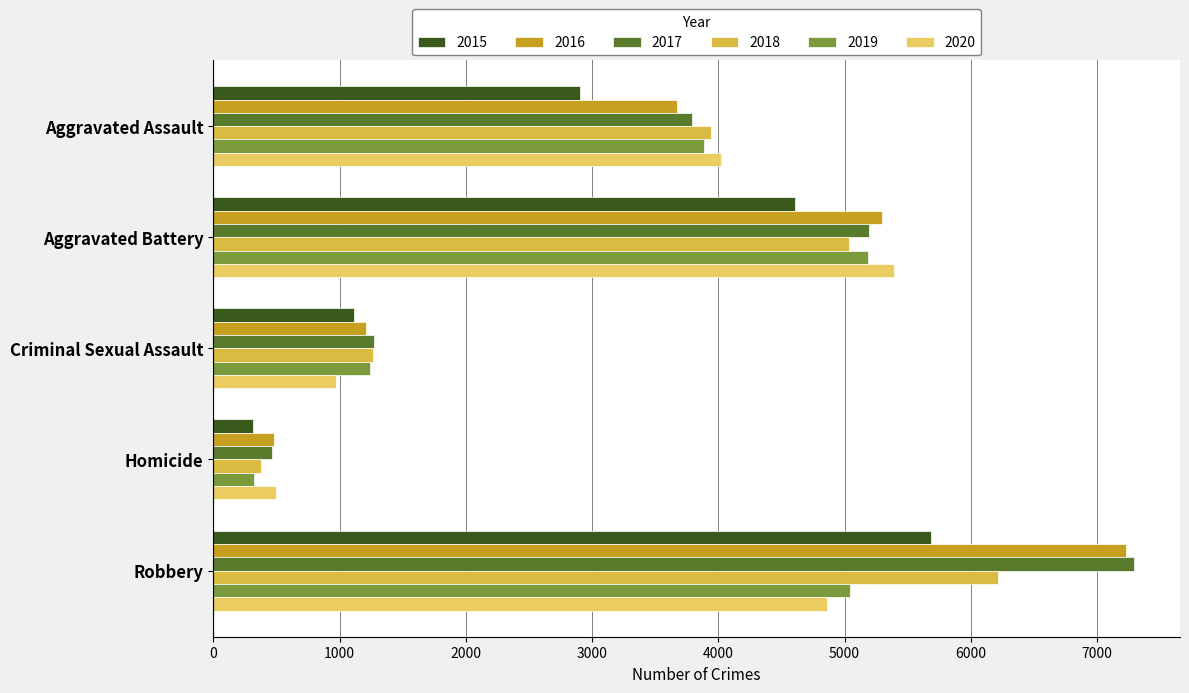

Where is 2015 nearest to the value 2998?

Aggravated Assault